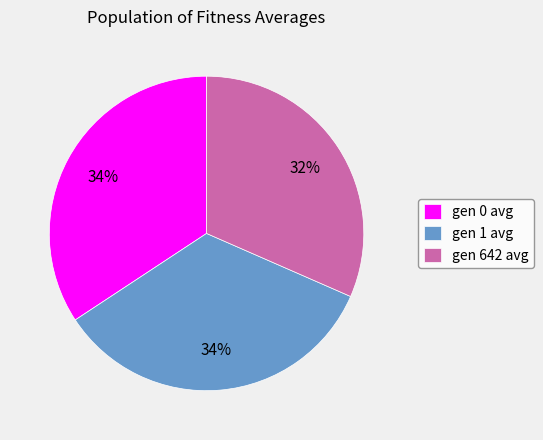

How many slices are in this pie chart?

3